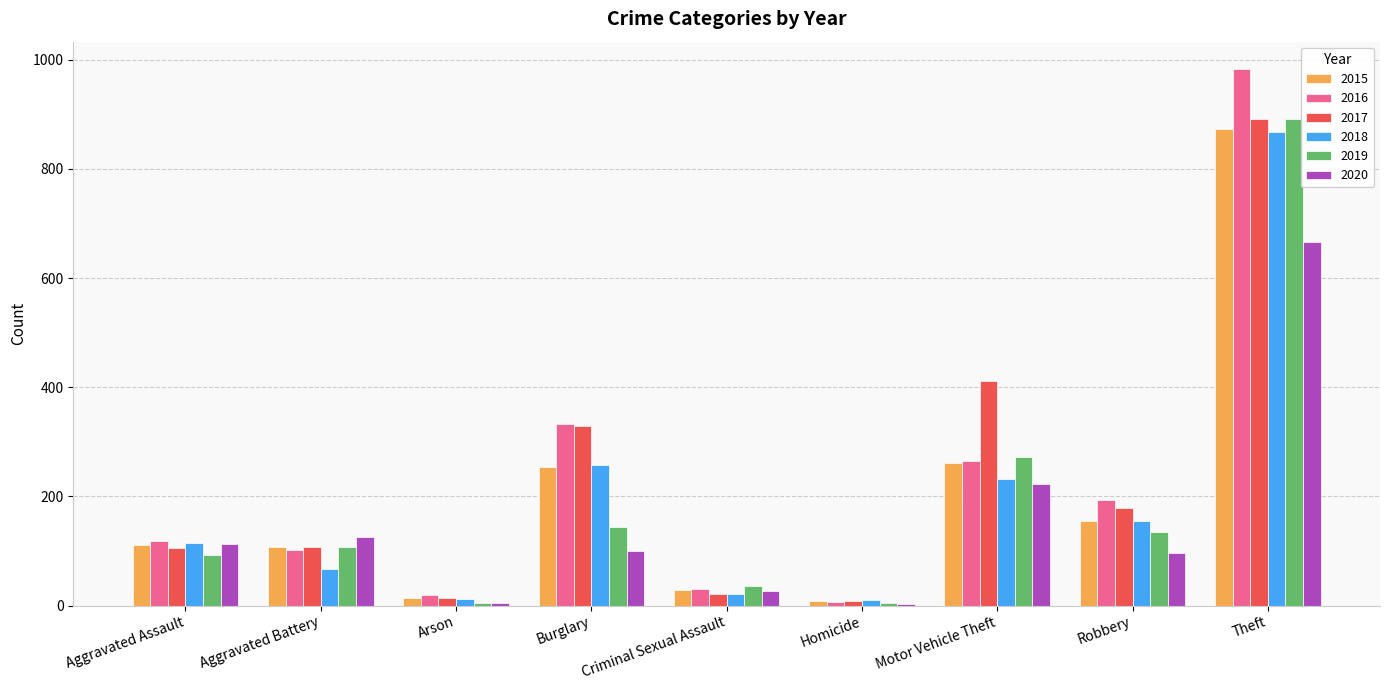

What is the sum of all 2018 values?

1736